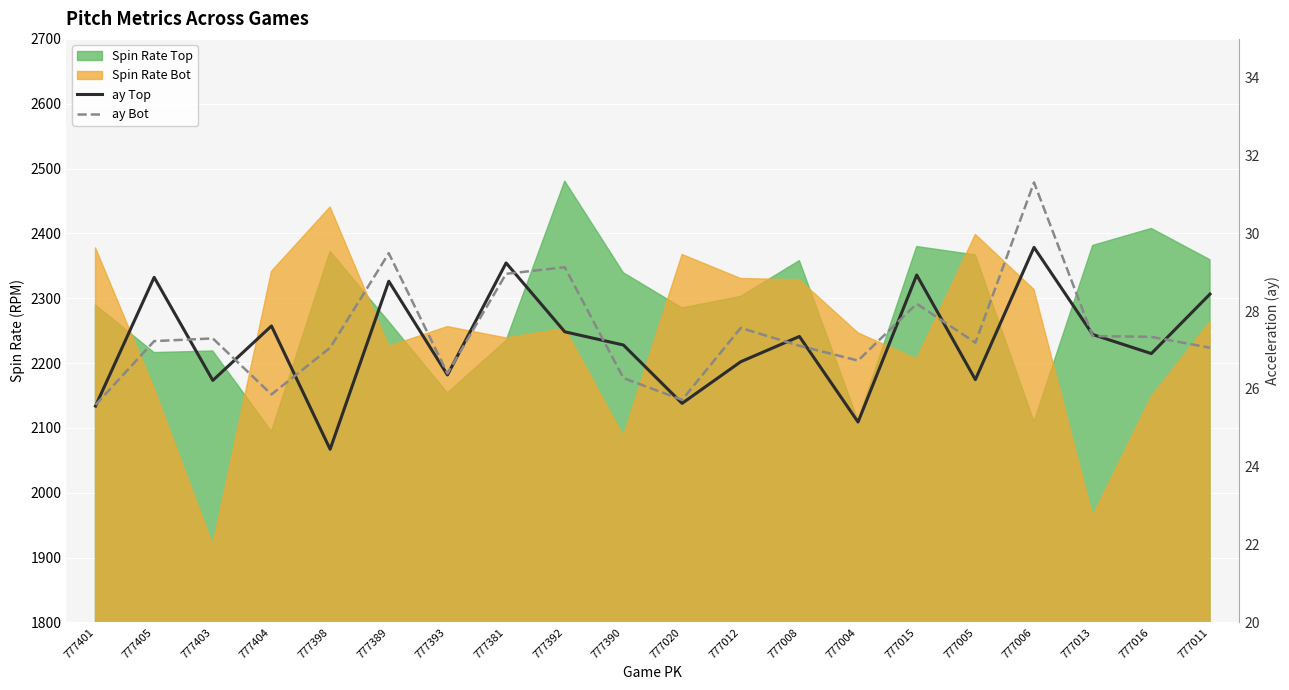

How many lines are shown in the chart?

2